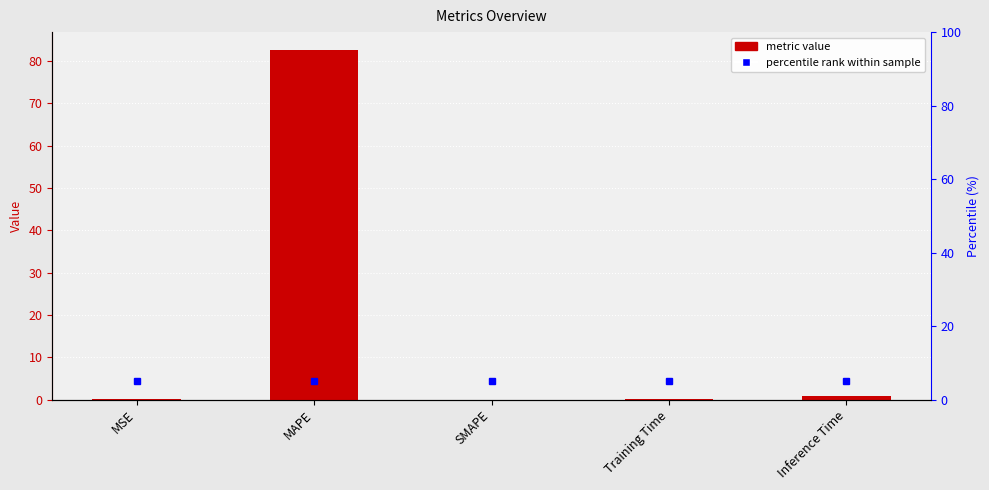

What is the average value?

16.8